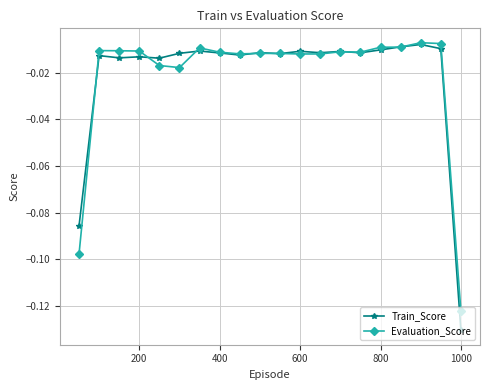

Which series has the largest range (max minus min)?

Train_Score